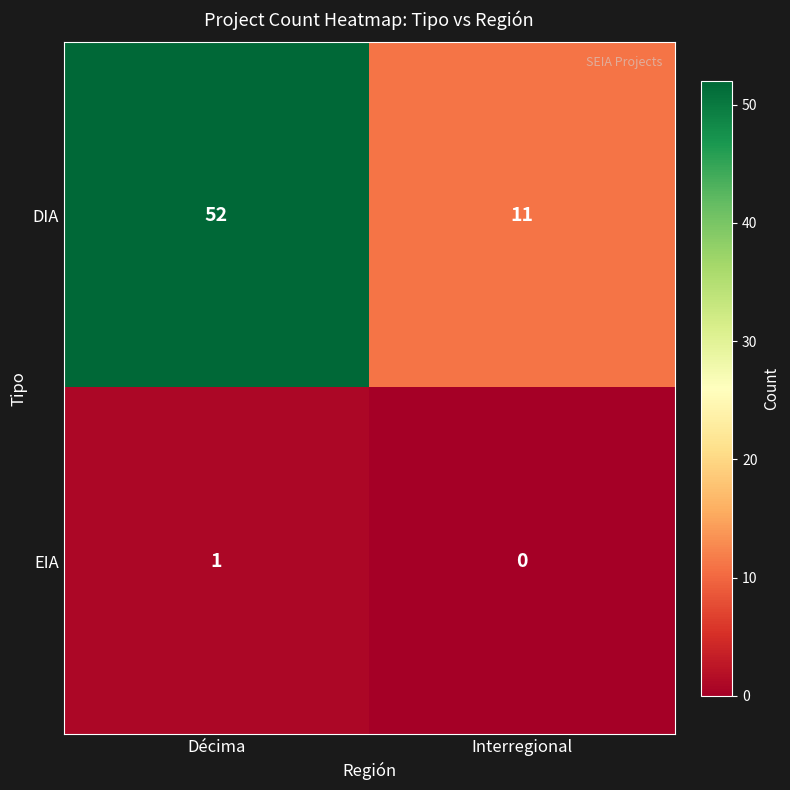

What is the difference between the maximum and minimum values in the DIA series?

41